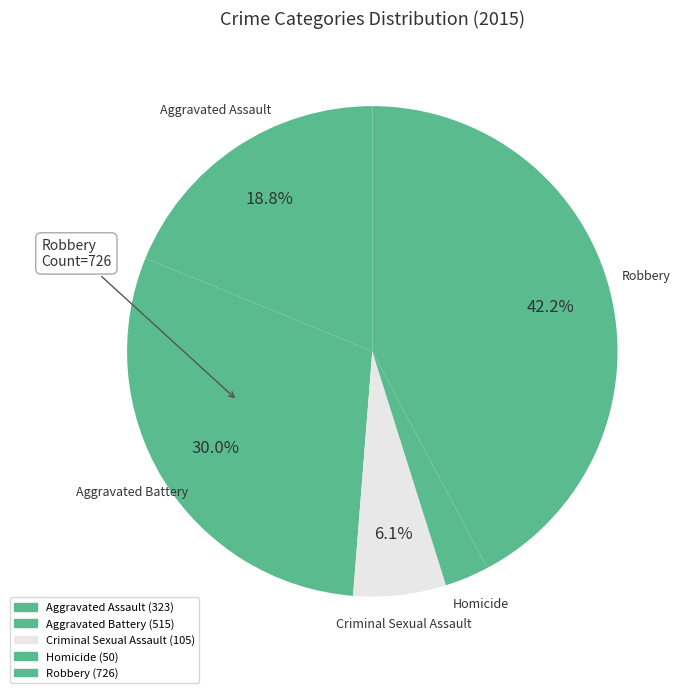

Between Aggravated Battery and Criminal Sexual Assault, which is larger?

Aggravated Battery